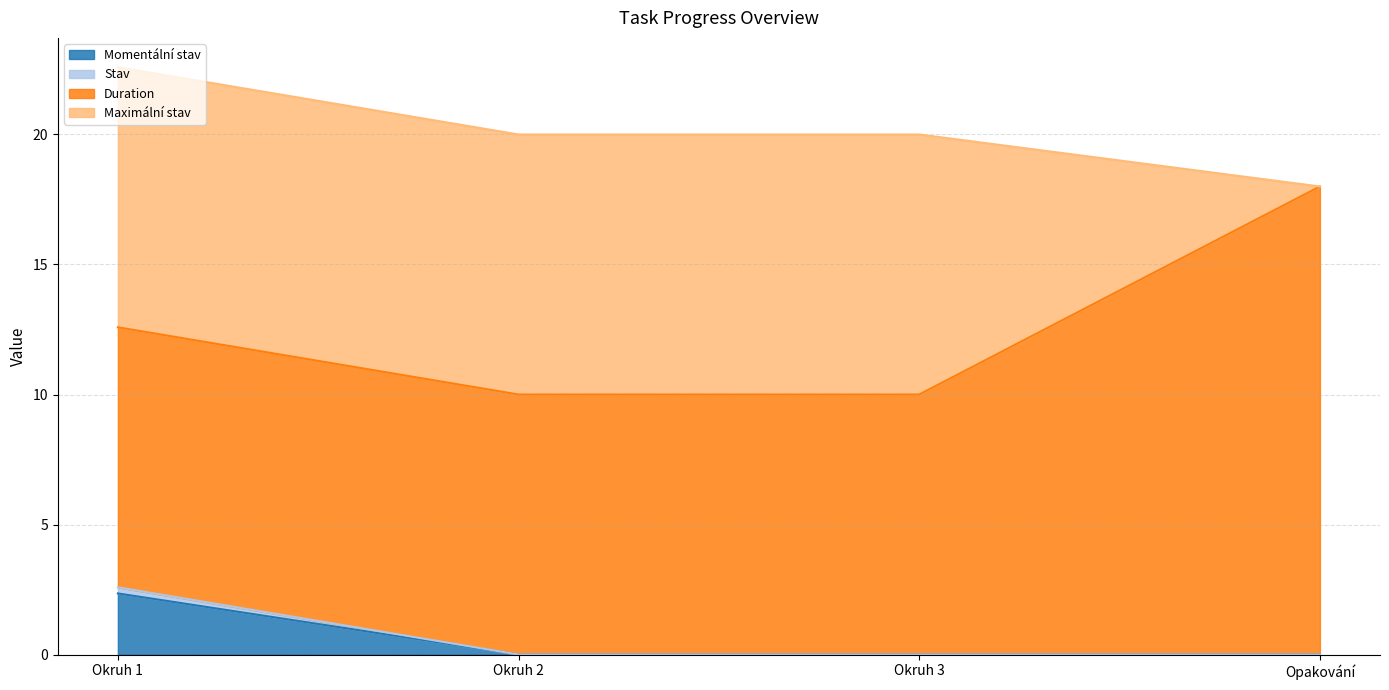

At which category is the sum across all series the highest?

Okruh 1